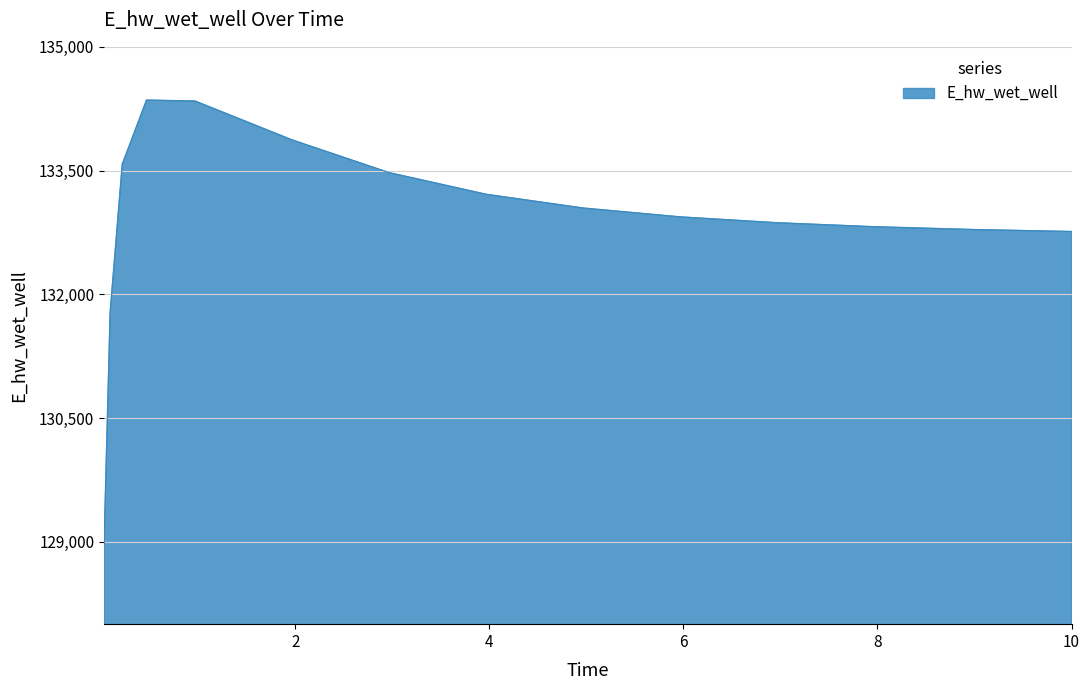

What is the maximum value shown in the chart?

134354.3